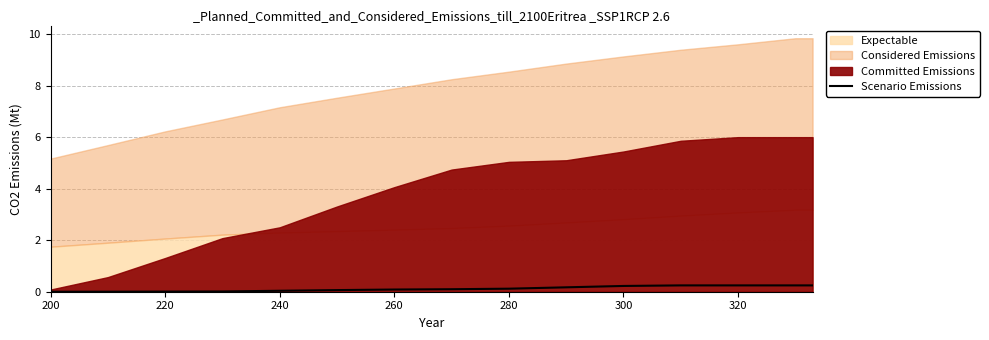

Is it true that Scenario Emissions equals 0.1 at 260?

True